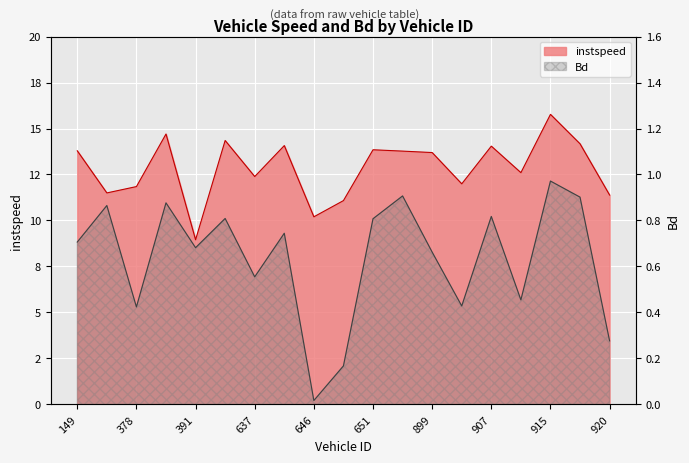

Which series has the widest spread of values?

instspeed